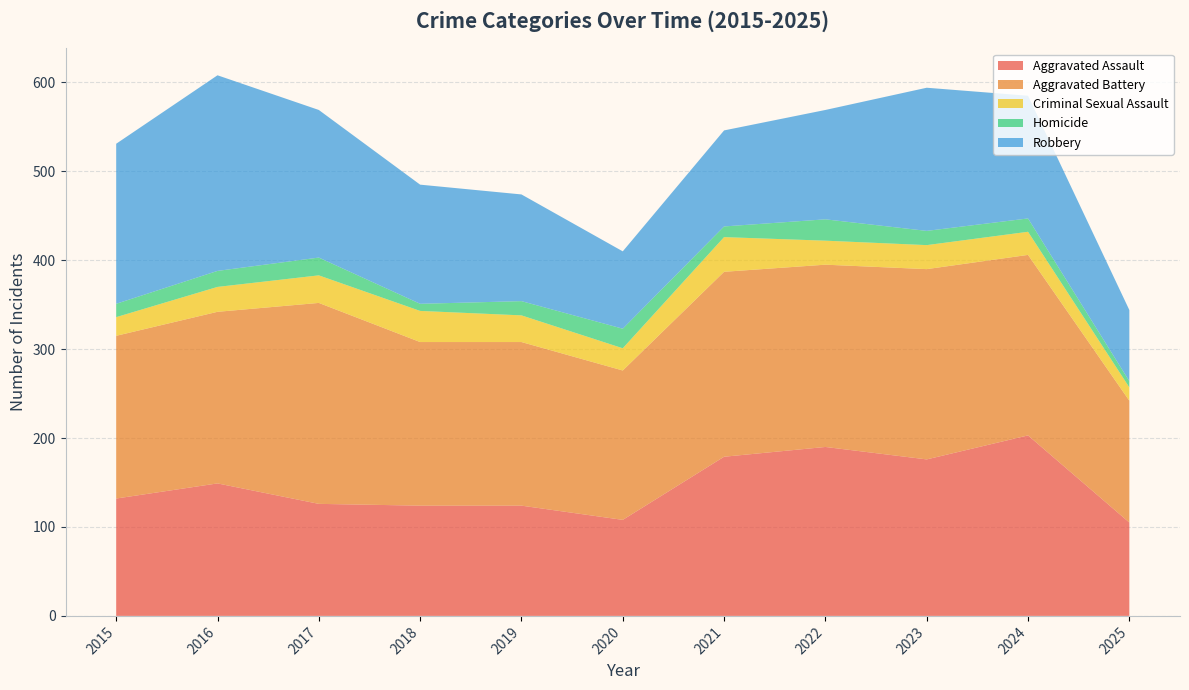

Reading right to left, list all the values displayed in this chart.

Aggravated Assault: 2025=105	2024=203	2023=176	2022=190	2021=179	2020=108	2019=124	2018=124	2017=126	2016=149	2015=132
Aggravated Battery: 2025=137	2024=203	2023=214	2022=205	2021=208	2020=168	2019=184	2018=184	2017=226	2016=193	2015=183
Criminal Sexual Assault: 2025=15	2024=26	2023=27	2022=27	2021=39	2020=25	2019=30	2018=35	2017=31	2016=28	2015=21
Homicide: 2025=7	2024=15	2023=16	2022=24	2021=12	2020=22	2019=16	2018=8	2017=20	2016=18	2015=15
Robbery: 2025=80	2024=138	2023=161	2022=123	2021=108	2020=87	2019=120	2018=134	2017=166	2016=220	2015=180